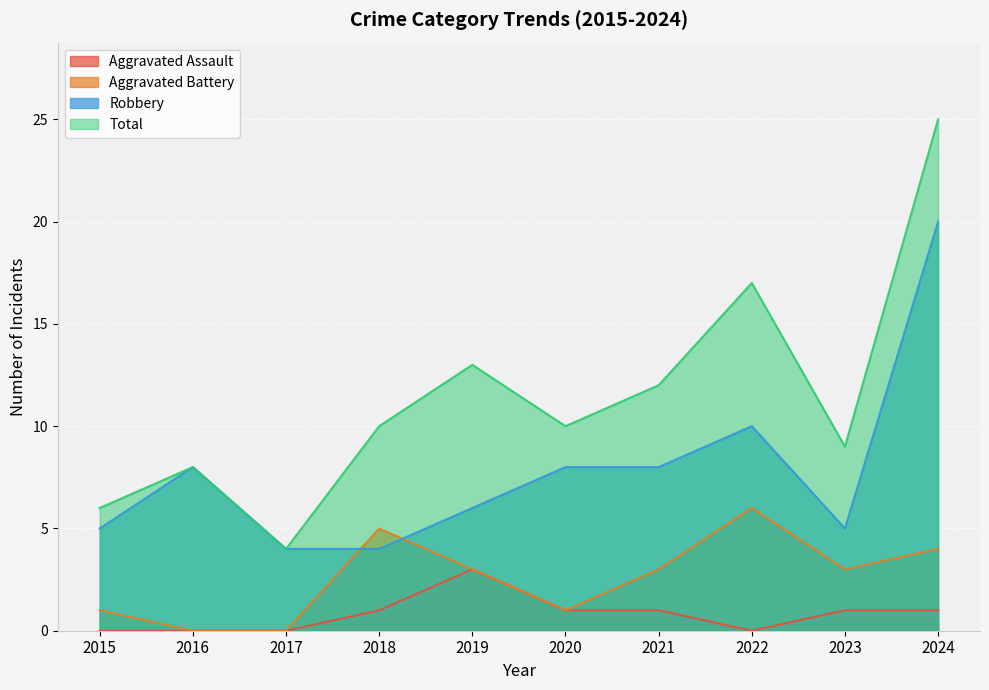

What is the value of the Aggravated Assault point at the 10th from the left?

1